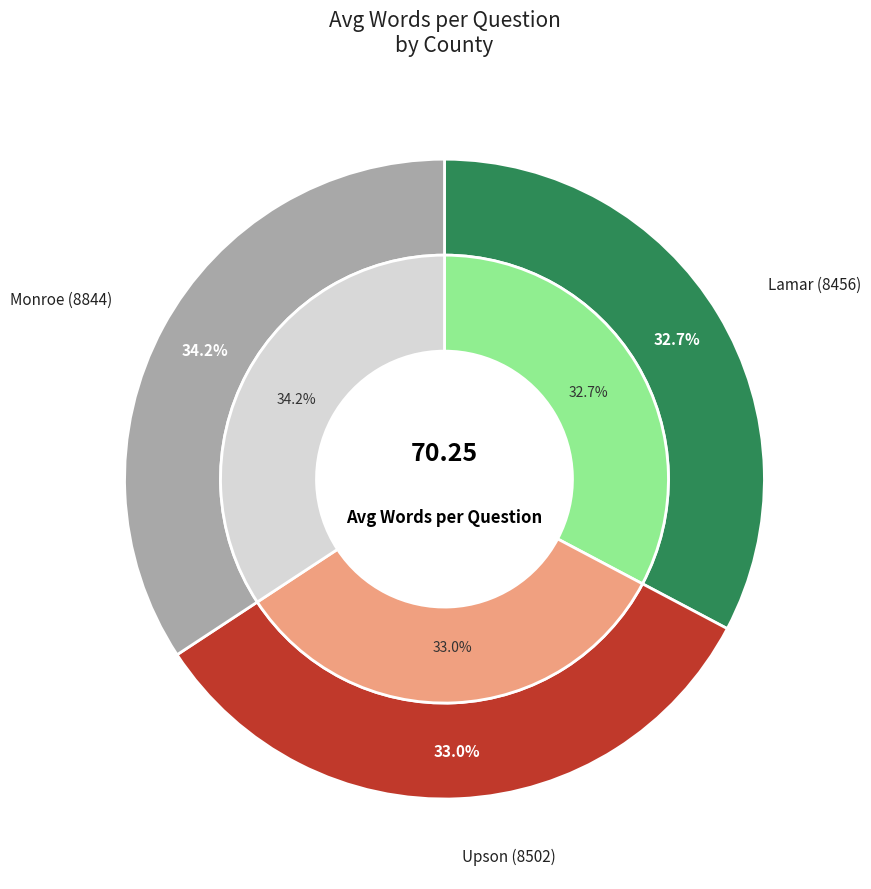

What percentage is the Lamar (8456) slice, to the nearest percent?

33%